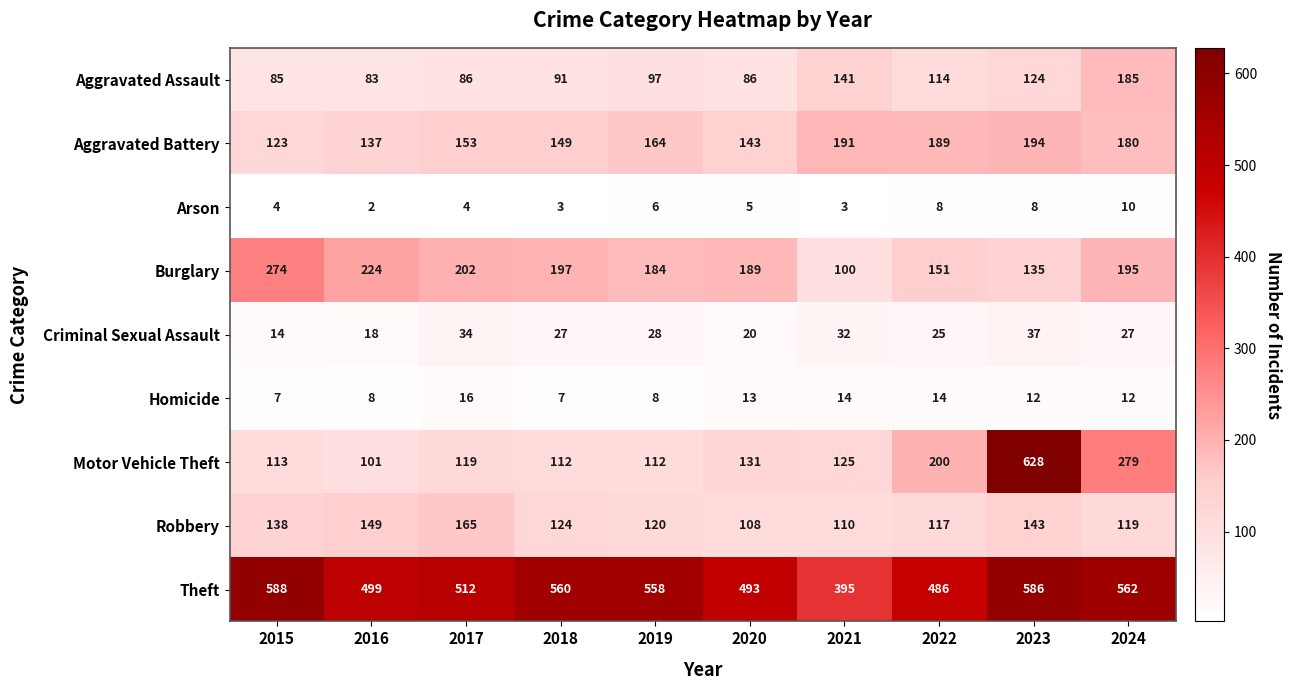

Which category has the lowest value in the Aggravated Battery series?

2015